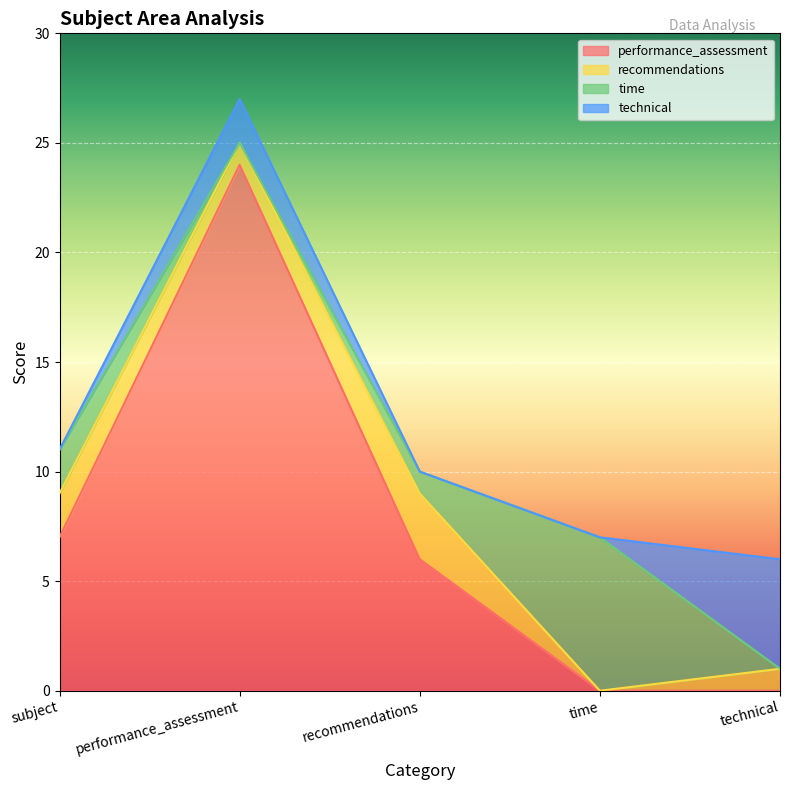

True or false: recommendations has a value of 3 at subject.

False